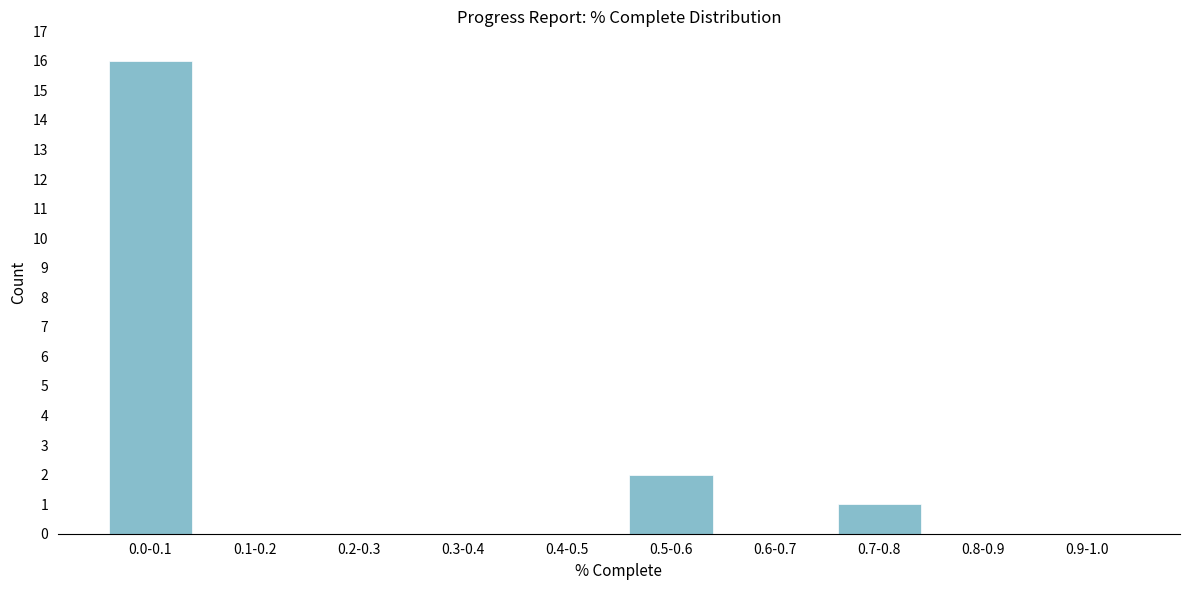

Reading right to left, transcribe all the data shown in this chart.

0.9-1.0=0	0.8-0.9=0	0.7-0.8=1	0.6-0.7=0	0.5-0.6=2	0.4-0.5=0	0.3-0.4=0	0.2-0.3=0	0.1-0.2=0	0.0-0.1=16